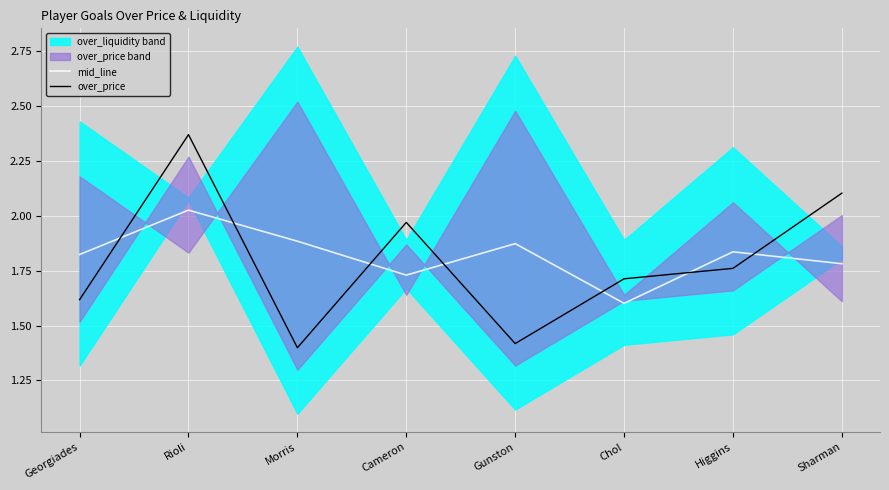

How many lines are shown in the chart?

2